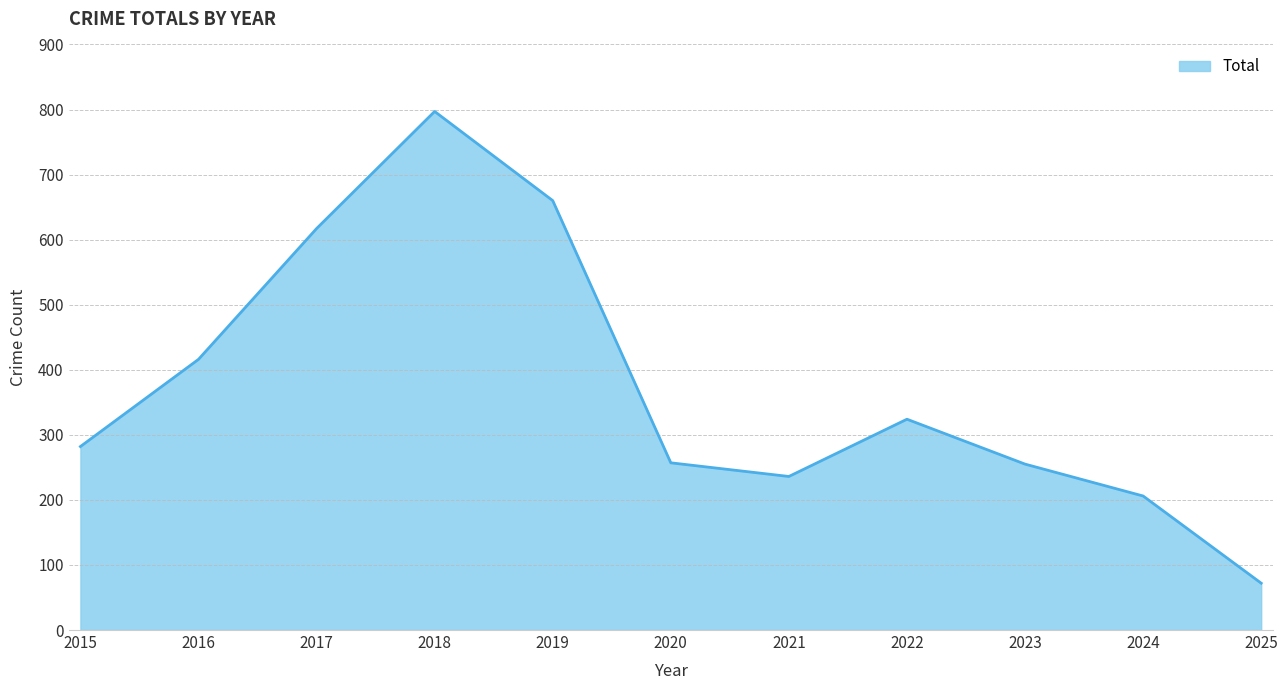

Does the chart display data point markers on the line(s)?

No